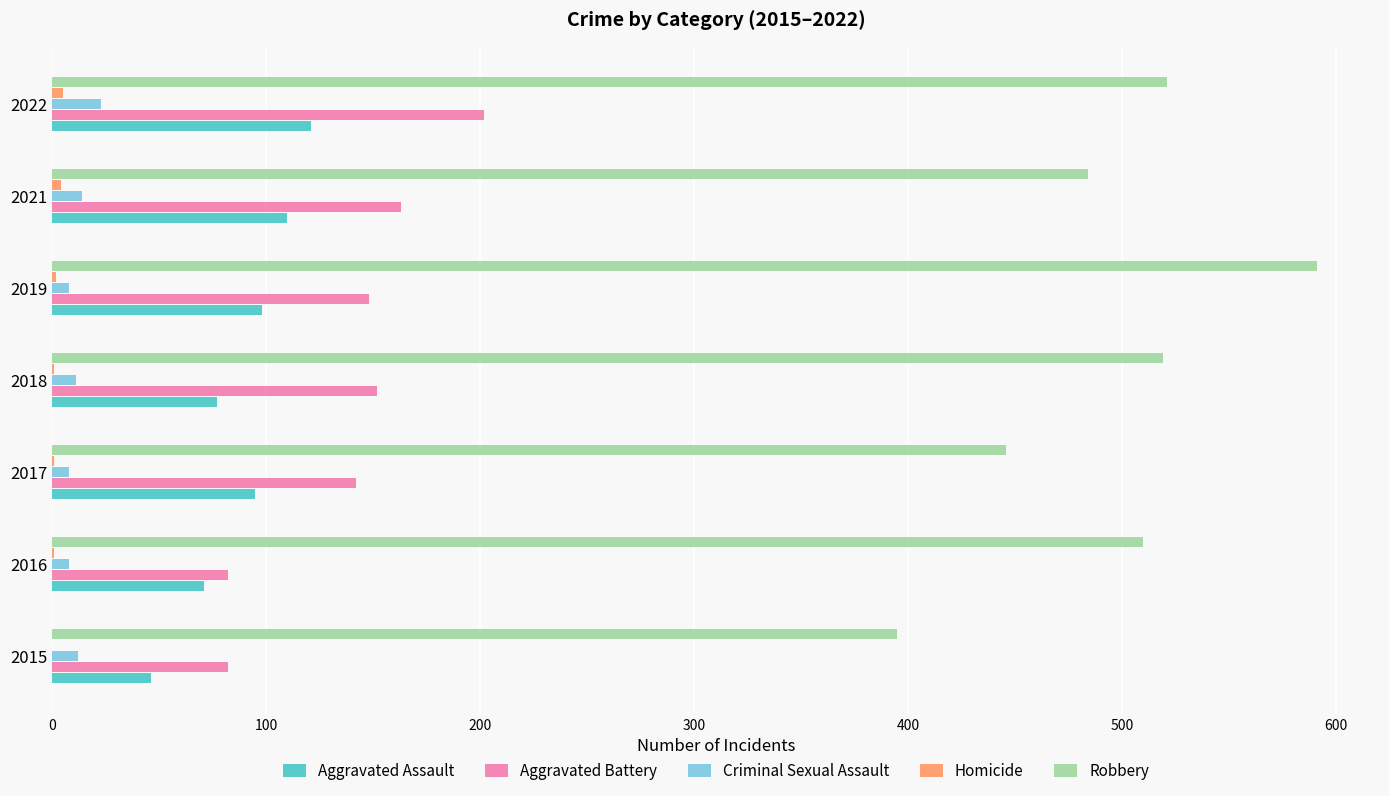

What is the sum of all Robbery values?

3466